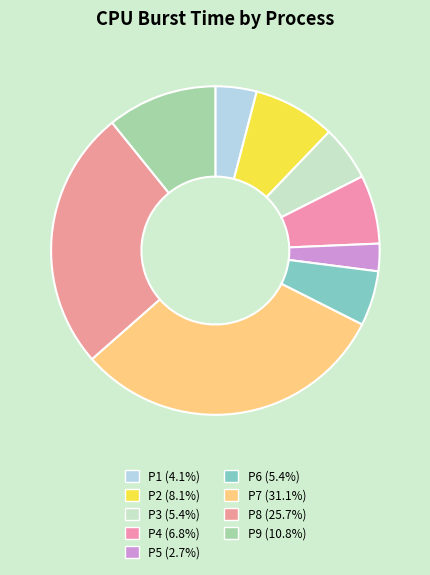

What is the largest slice in the pie chart?

P7